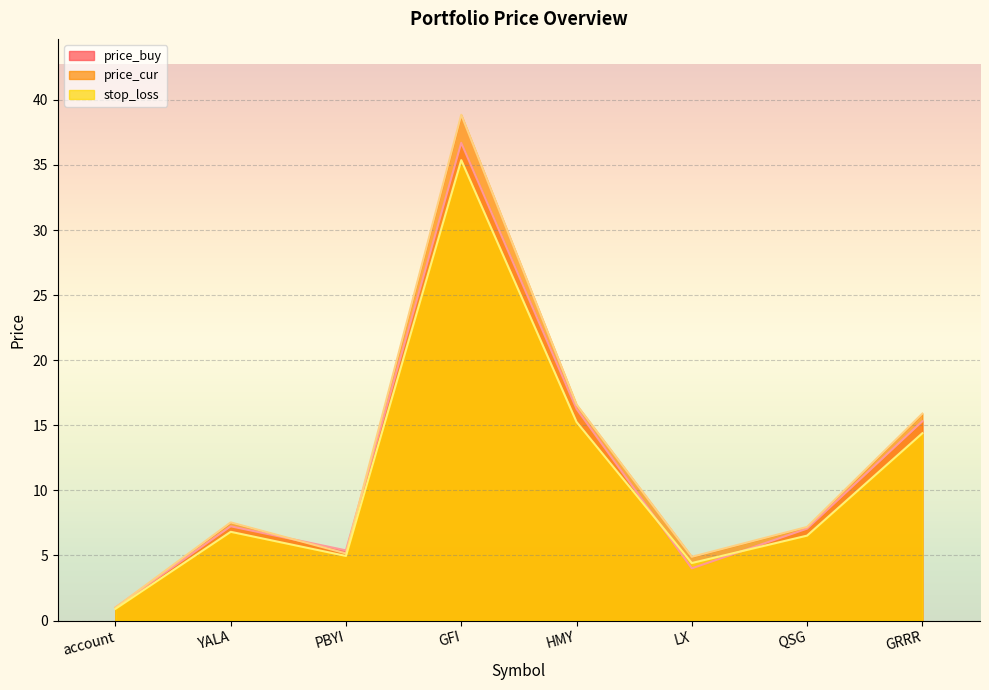

True or false: stop_loss has more than 1 points higher than both neighbors.

True